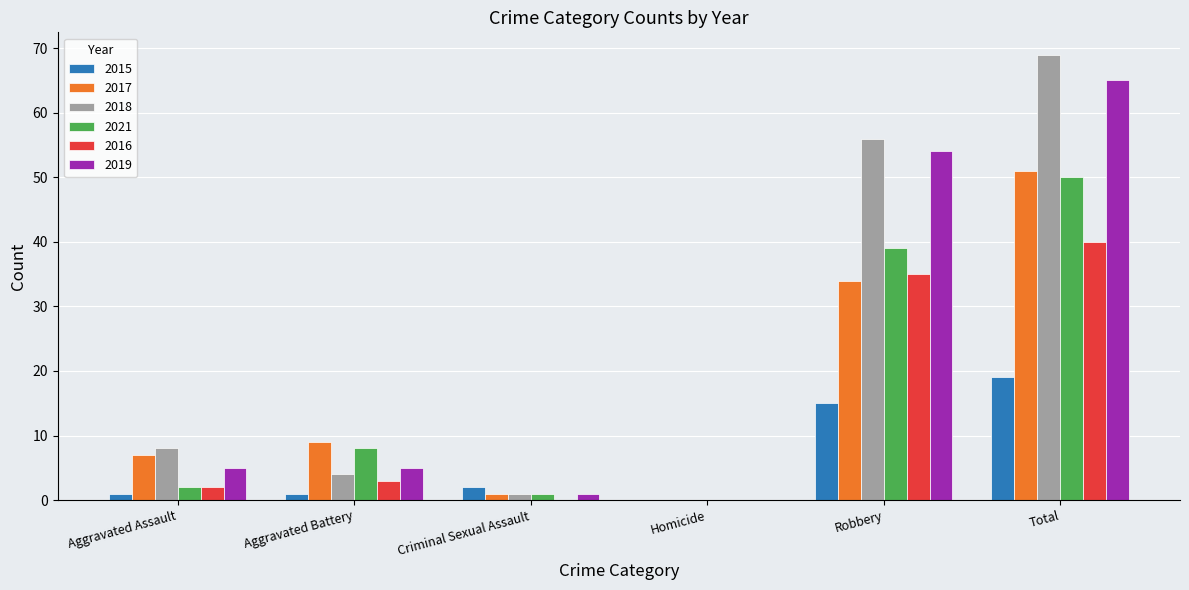

What value does the 2016 series have at Total?

40